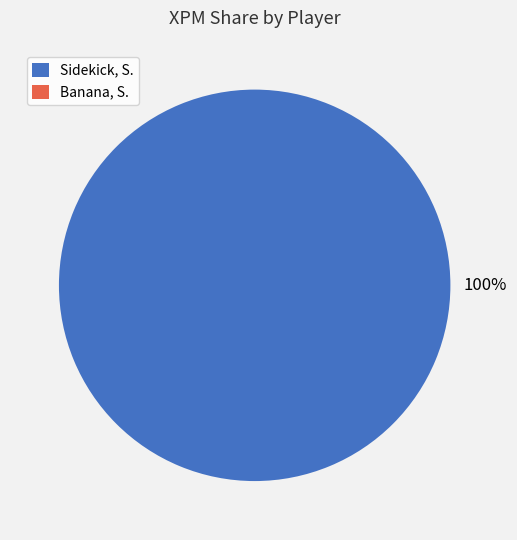

How many slices are in this pie chart?

2